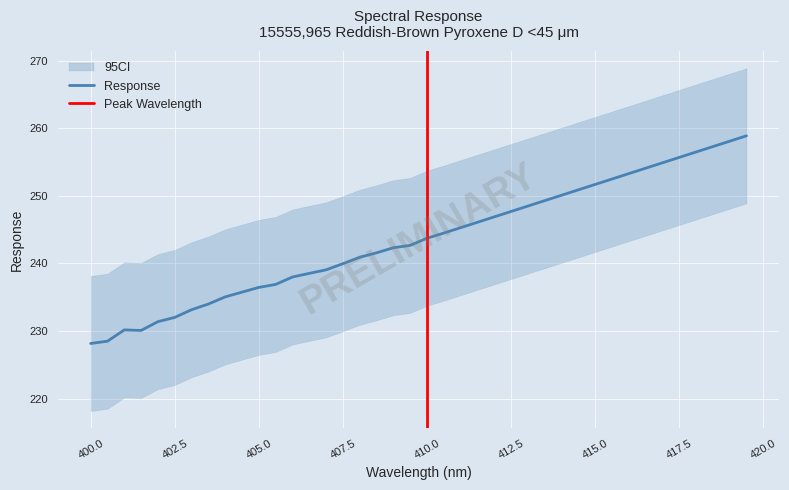

What is the sum of all values?

9740.8